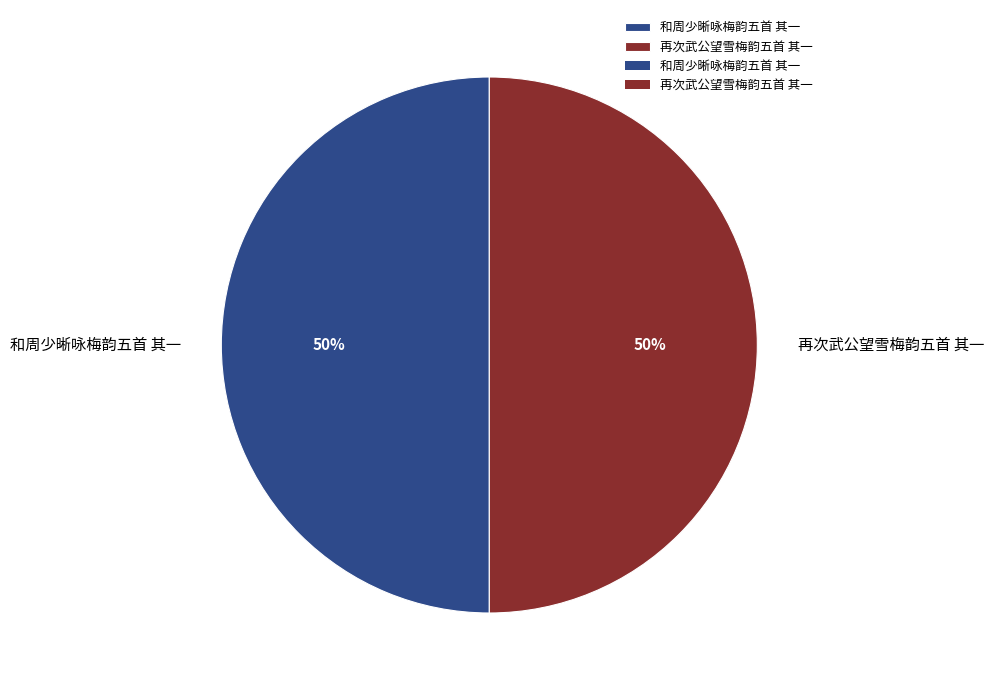

To the nearest percent, what percentage of the pie is 和周少晰咏梅韵五首 其一?

50%